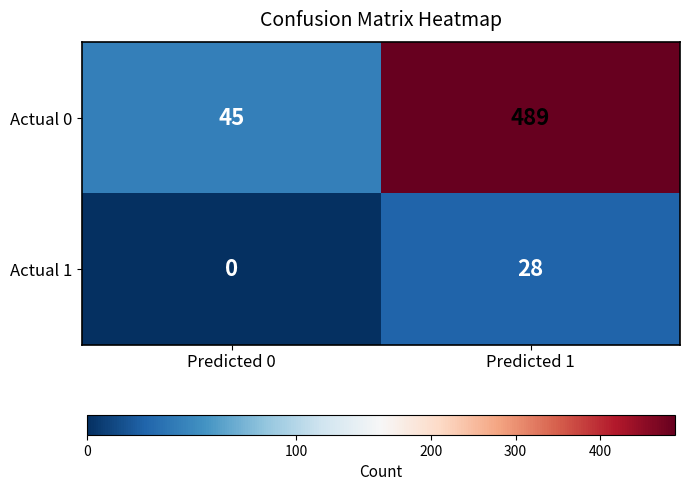

Reading right to left, transcribe all the data shown in this chart.

Actual 0: Predicted 1=489	Predicted 0=45
Actual 1: Predicted 1=28	Predicted 0=0